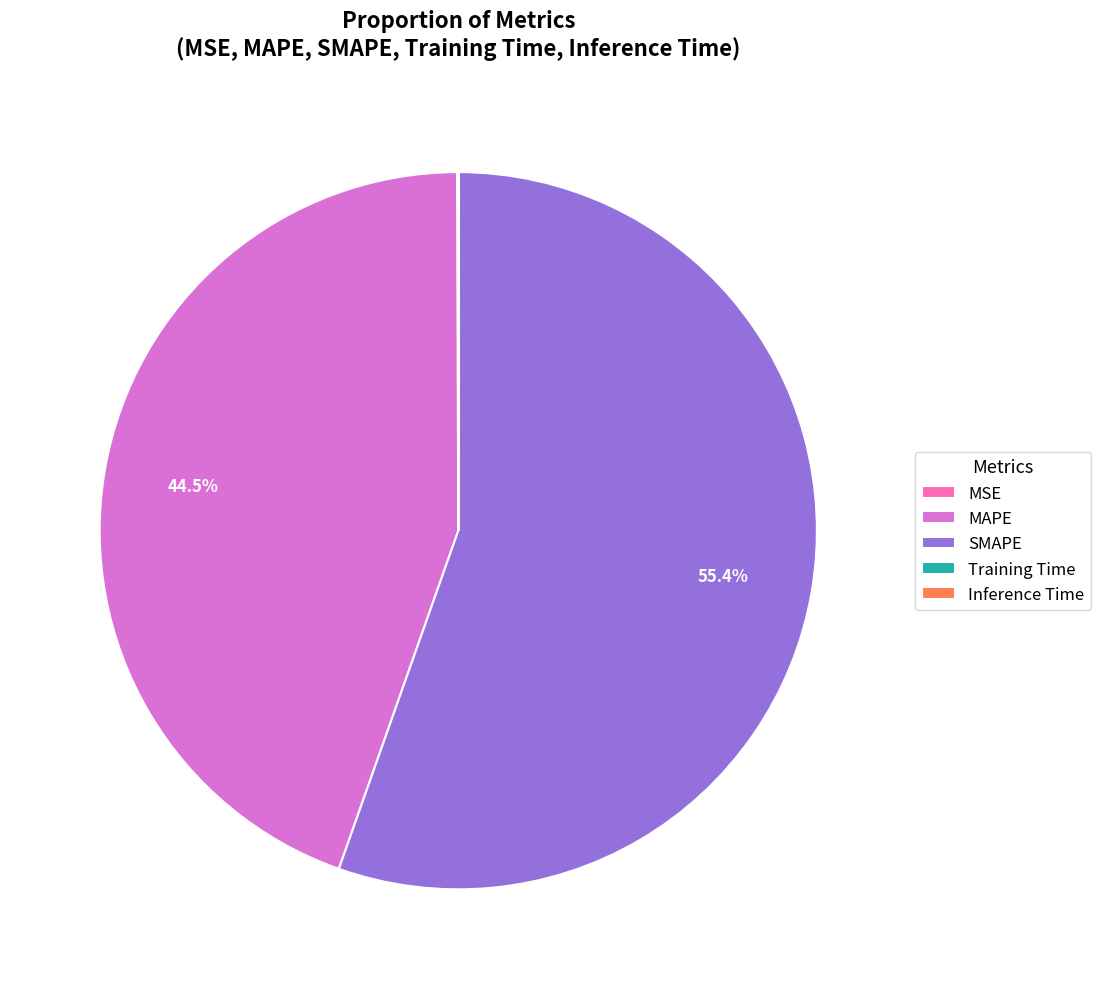

Combined, do SMAPE and MAPE account for over 50%?

Yes